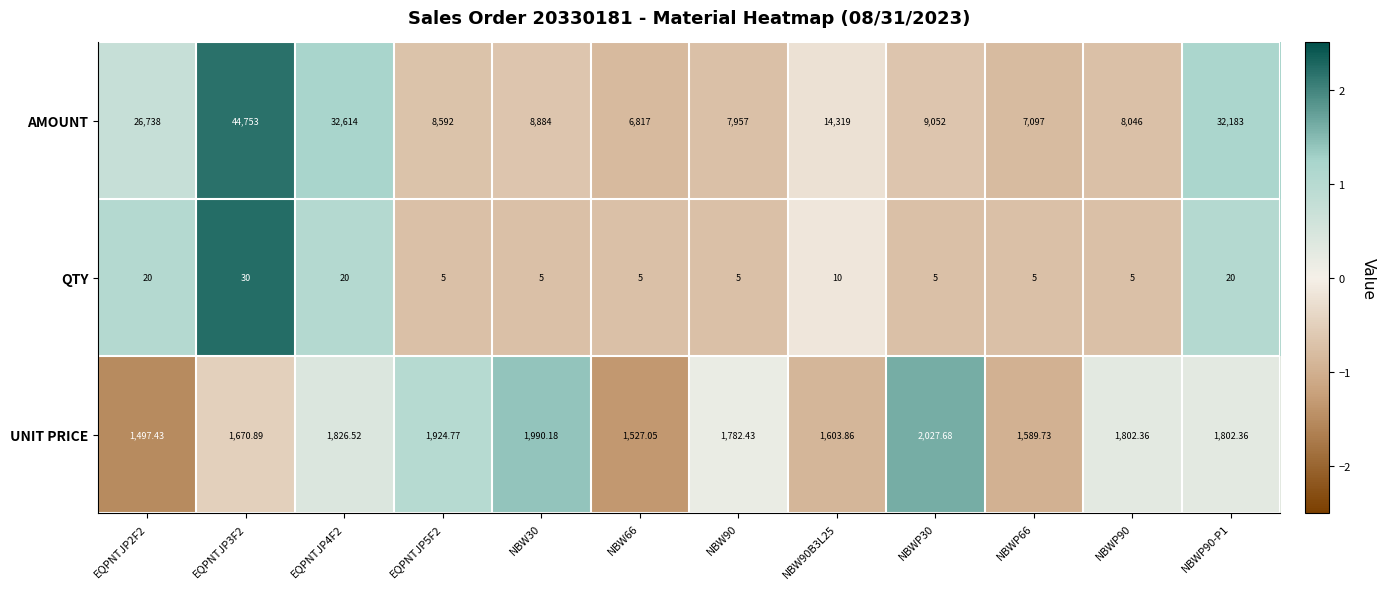

Rank the series by their maximum value, from lowest to highest.

QTY, UNIT PRICE, AMOUNT